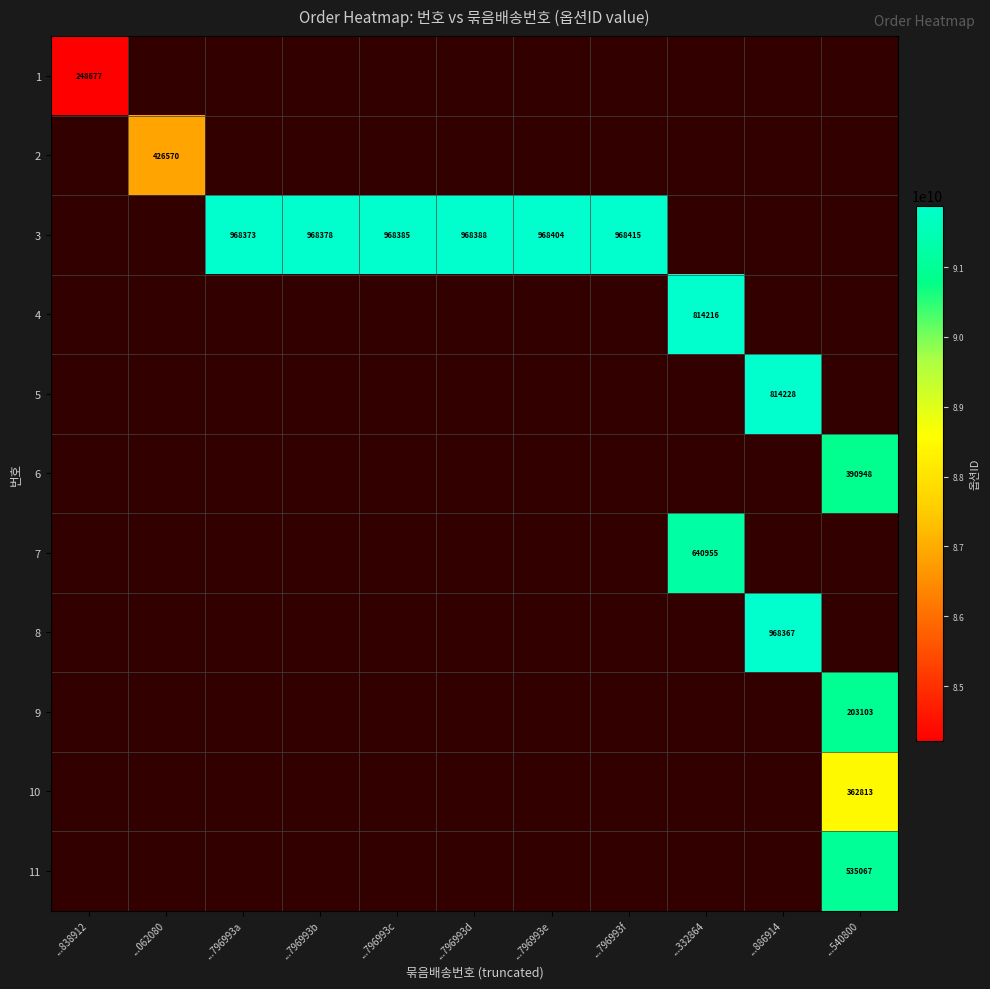

What is the minimum value shown in the chart?

84213248677.0